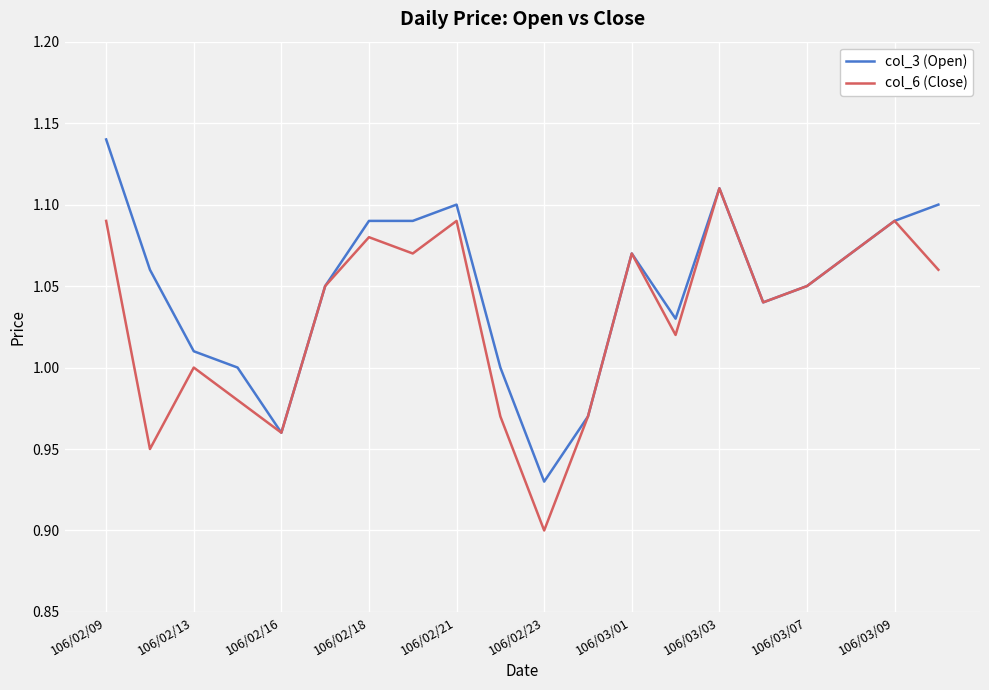

What are all the series names shown in the legend?

col_3 (Open), col_6 (Close)